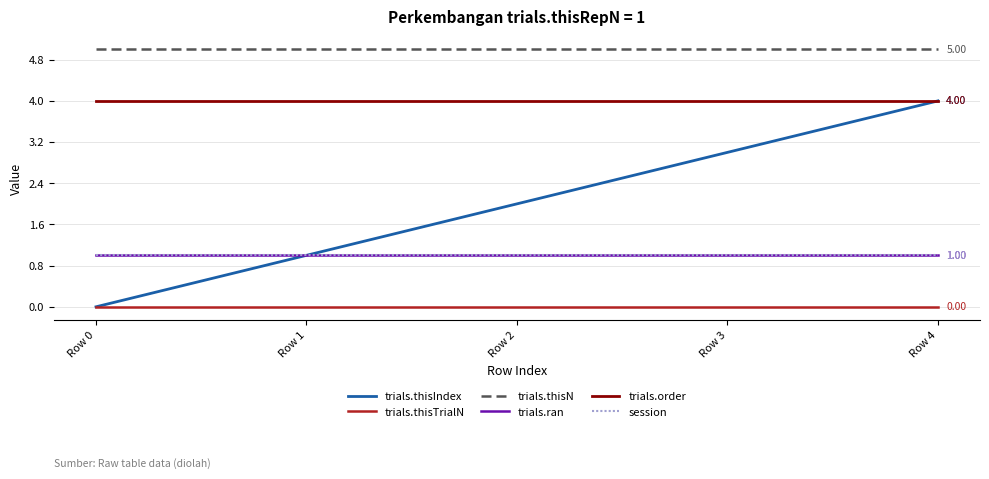

What is the average value of the trials.thisN series?

5